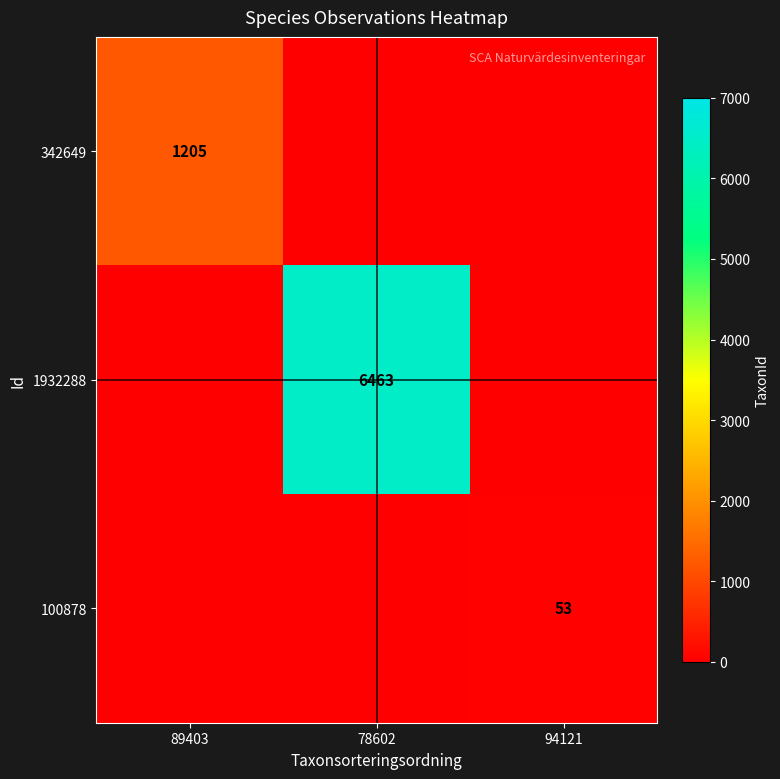

The value of 100878 at 94121 is 91. True or false?

False